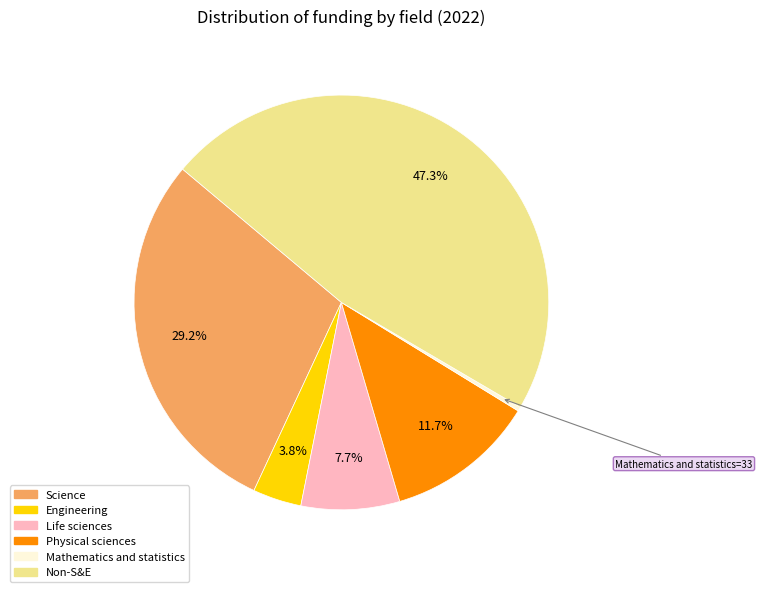

How many slices are in this pie chart?

6